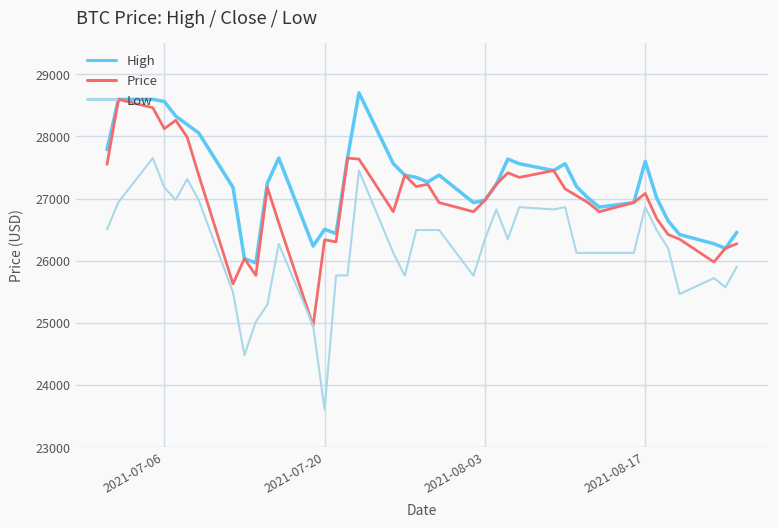

Rank the series by their average value, from highest to lowest.

High, Price, Low